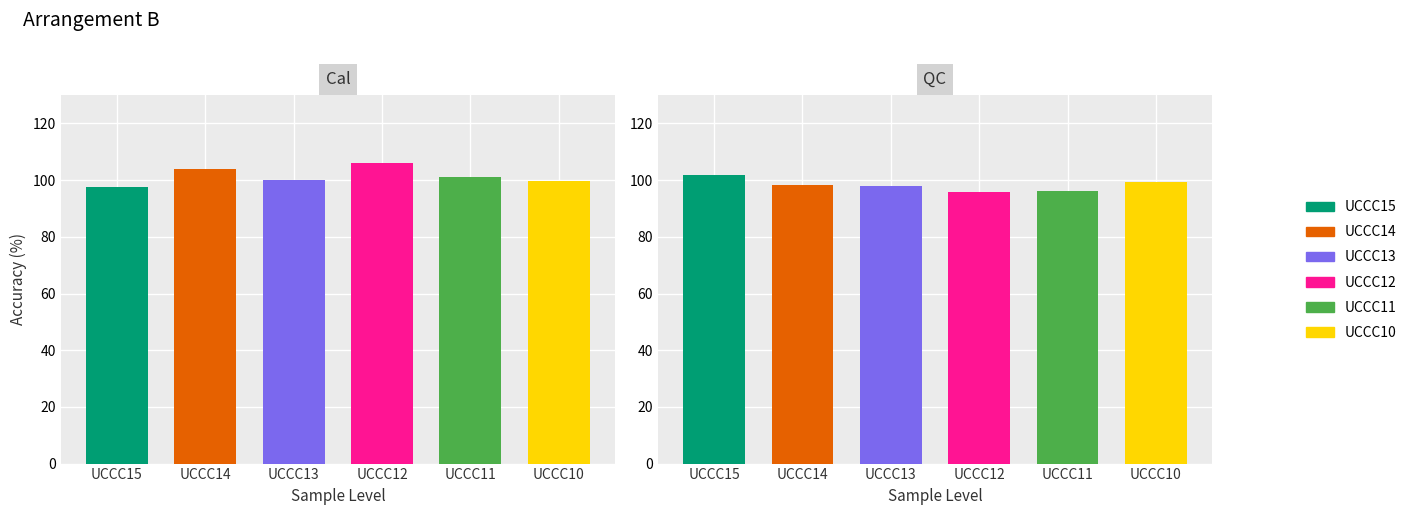

What is the average value of the Cal series?

101.4